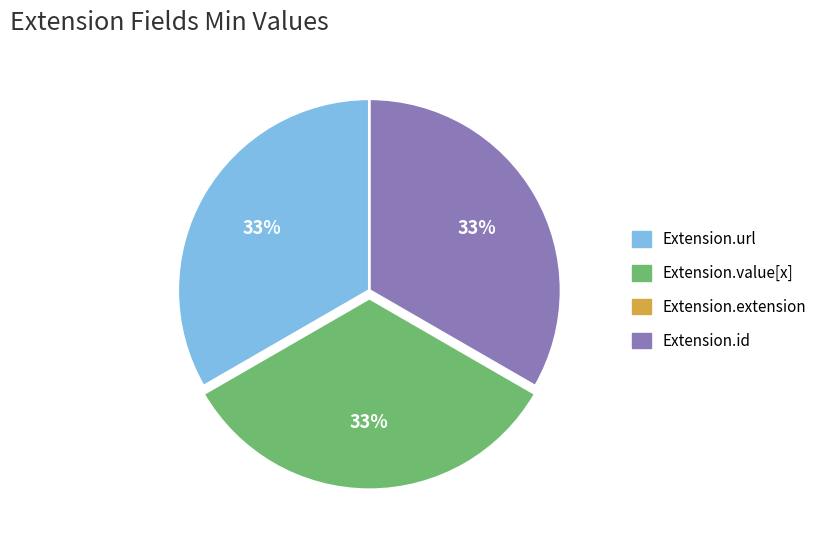

The Extension.url slice represents 33% of the pie. True or false?

True